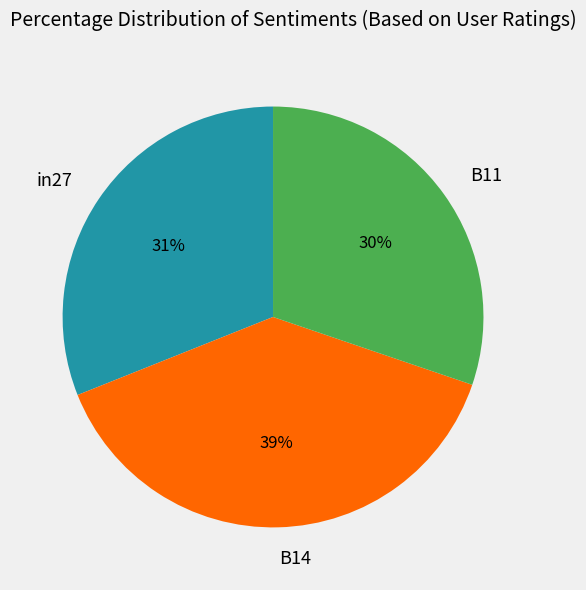

To the nearest percent, what is the difference between the in27 and B14 slice percentages?

8%